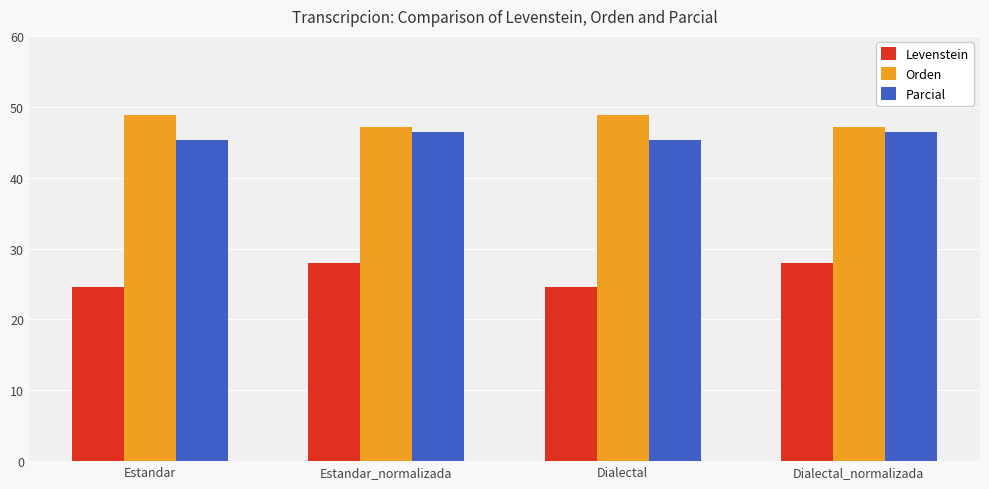

What is the label of the 3rd bar from the right?

Estandar_normalizada